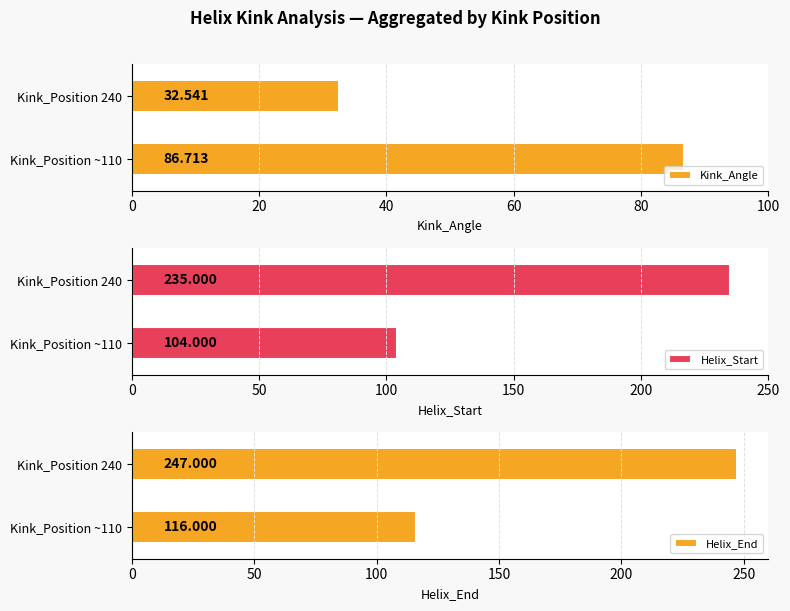

What is the difference between the maximum and minimum values in the Helix_Start series?

131